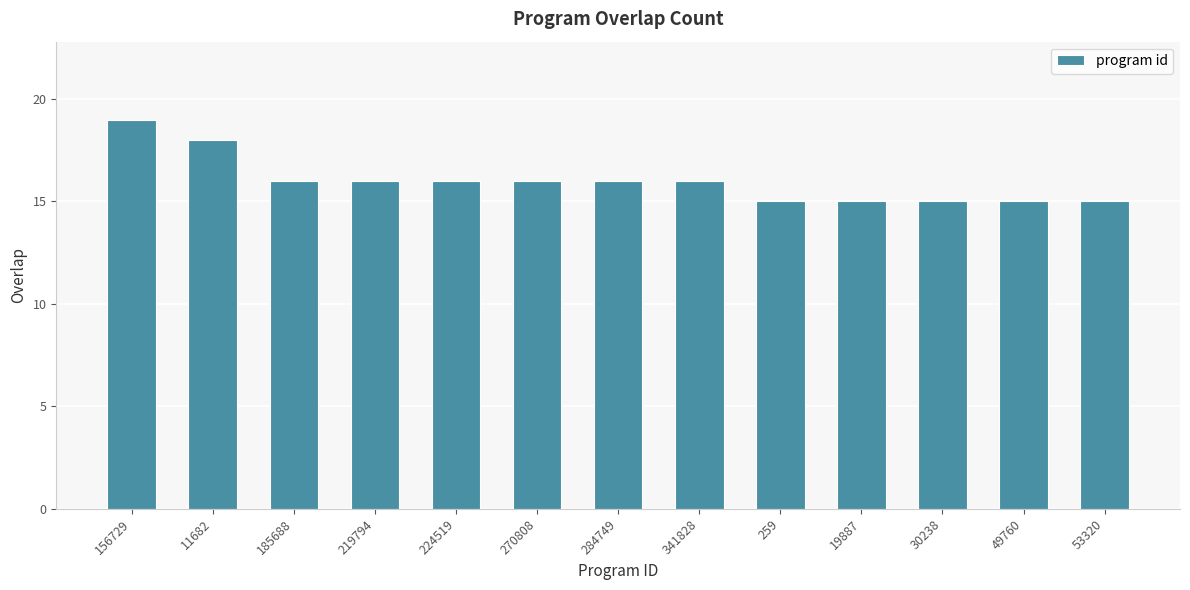

Is it true that the value at 284749 is 26?

False